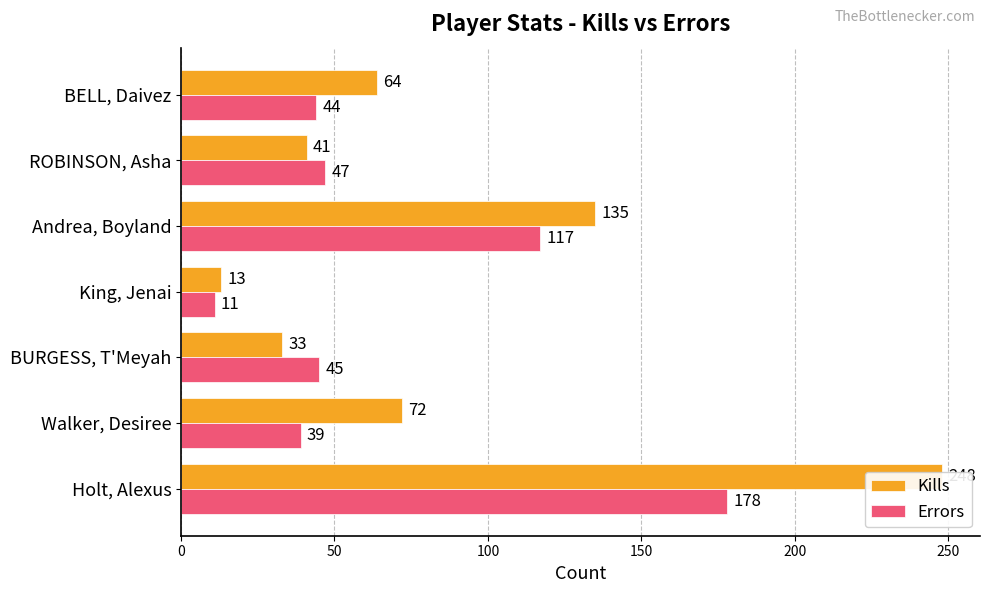

How many groups of bars are there?

7